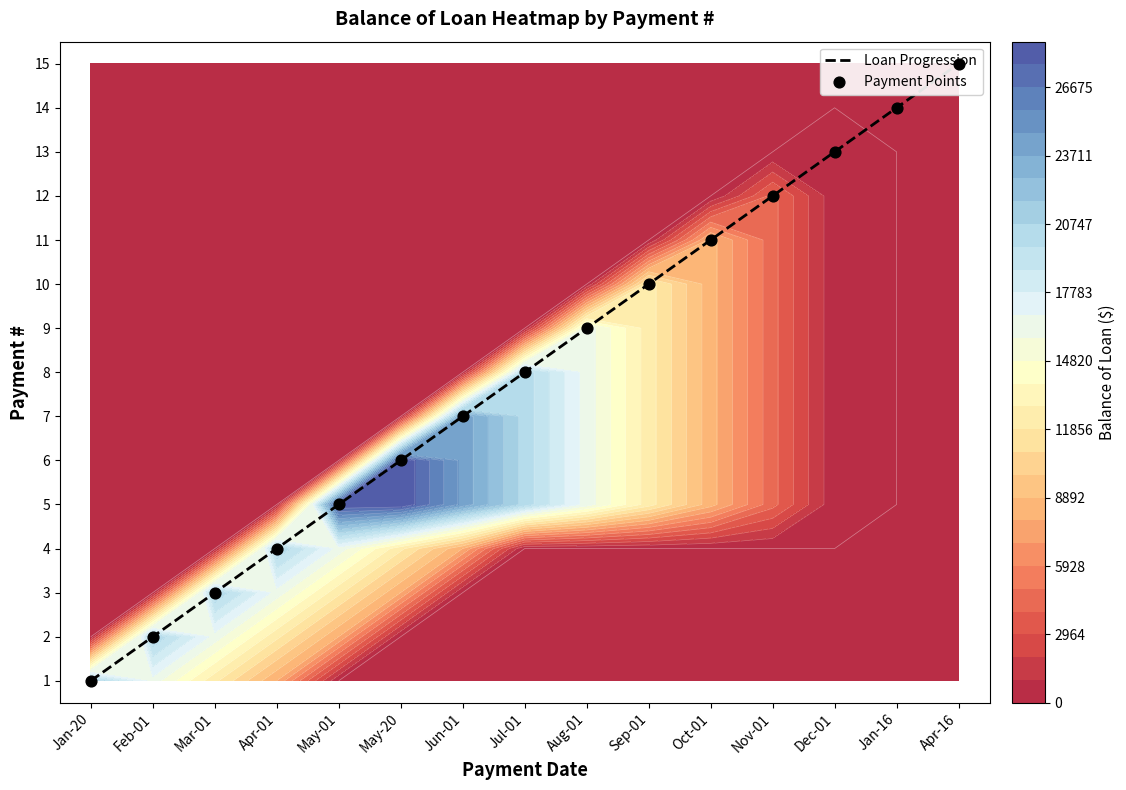

Which category has the lowest value in the Payment Points series?

Jan-20